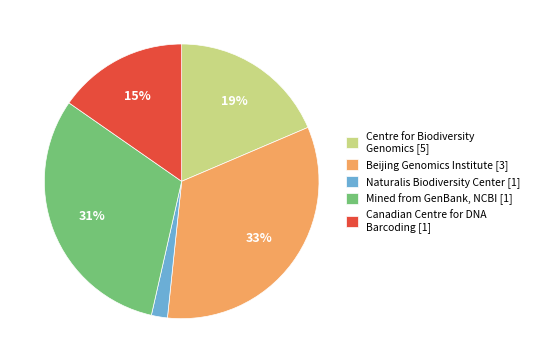

To the nearest percent, what percentage of the pie is Beijing Genomics Institute [3]?

33%